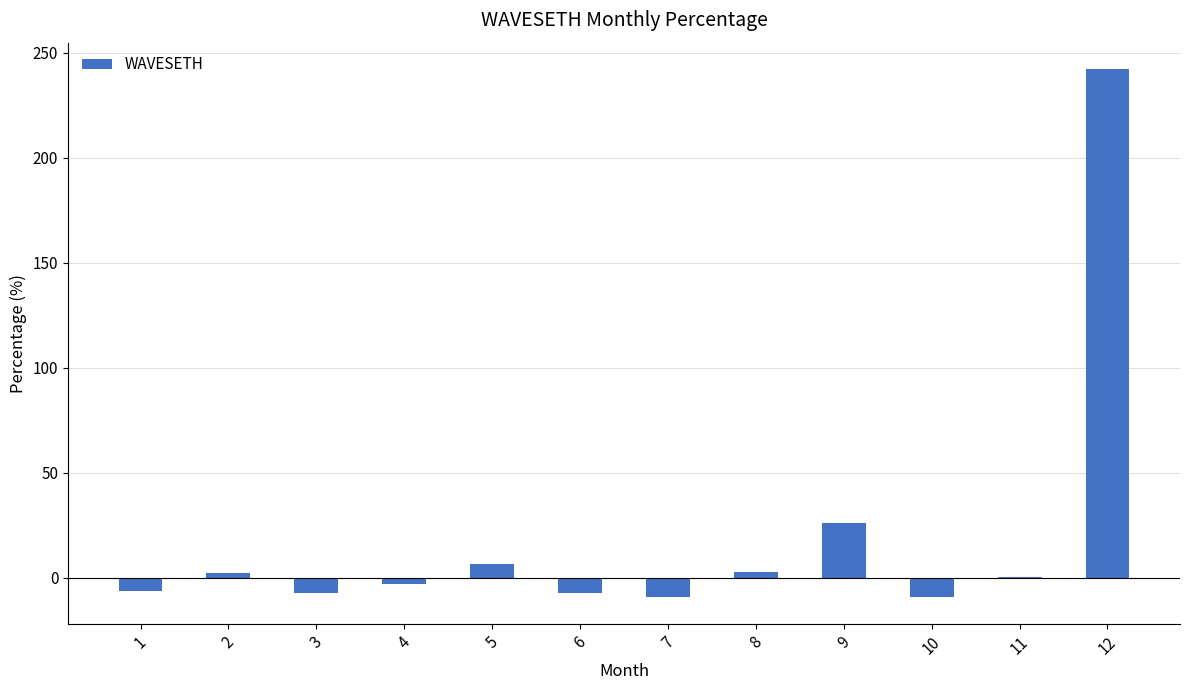

What is the sum of all values?

238.9